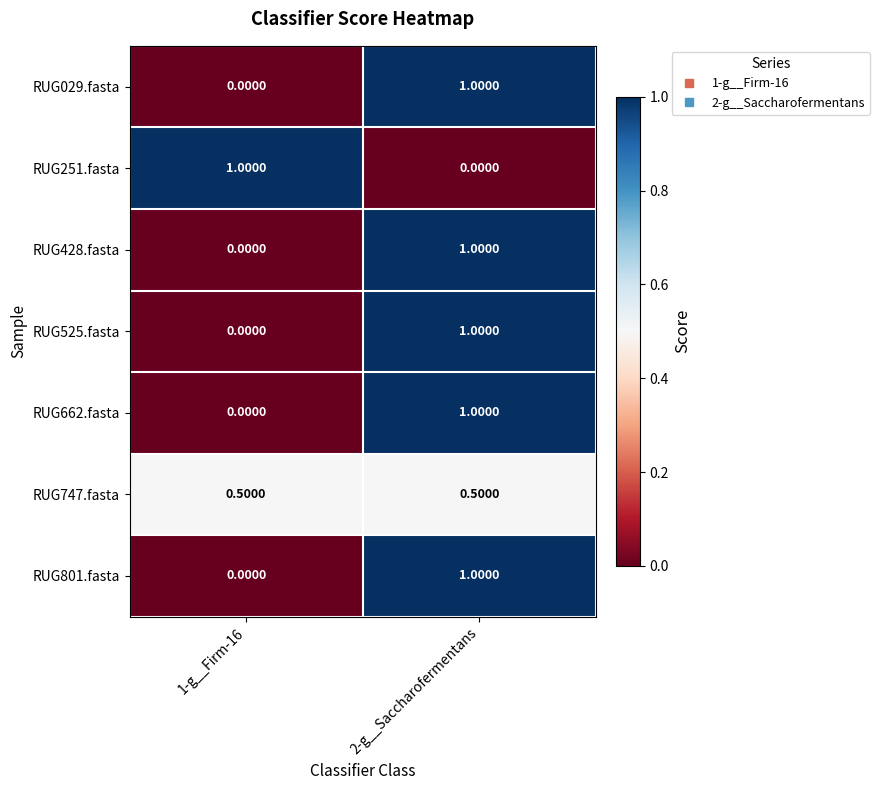

Is the value of RUG747.fasta at 1-g__Firm-16 greater than the value of RUG525.fasta at 1-g__Firm-16?

Yes